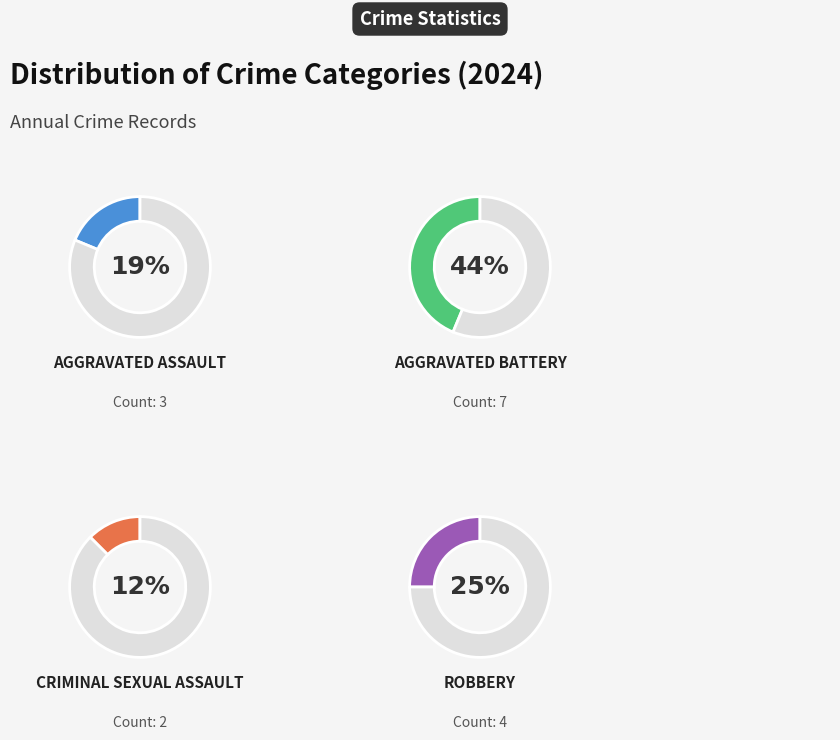

Rank the categories by value from lowest to highest.

Criminal Sexual Assault, Aggravated Assault, Robbery, Aggravated Battery